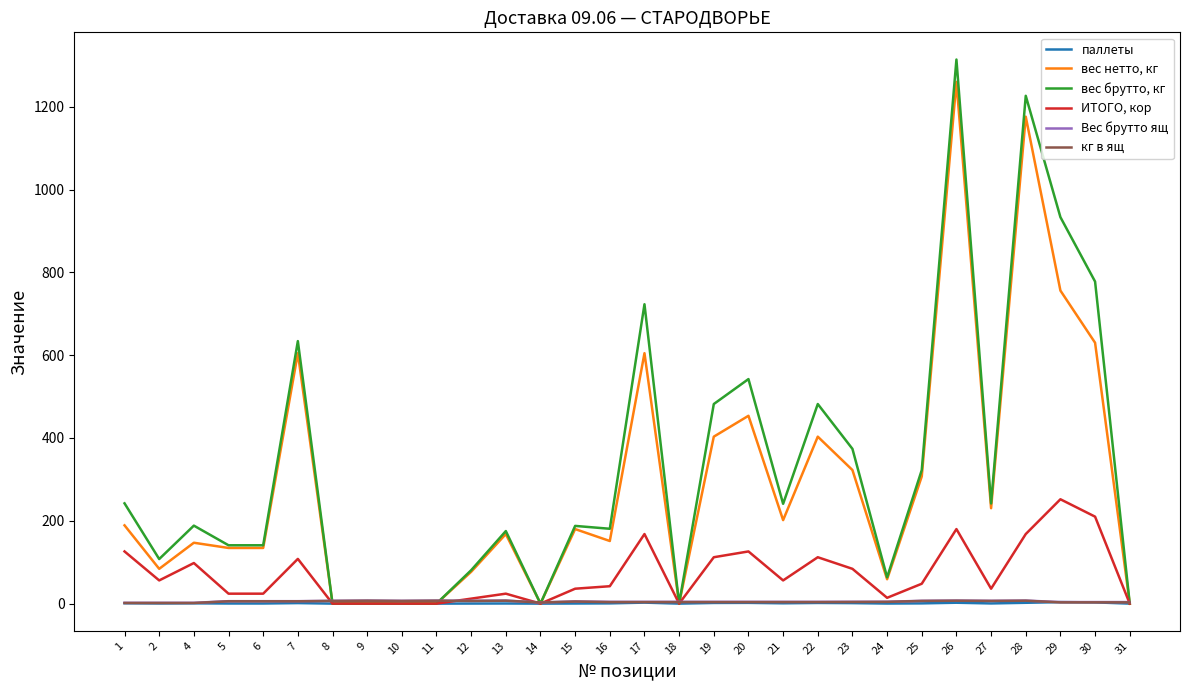

What is the highest value of the вес брутто, кг series?

1314.0